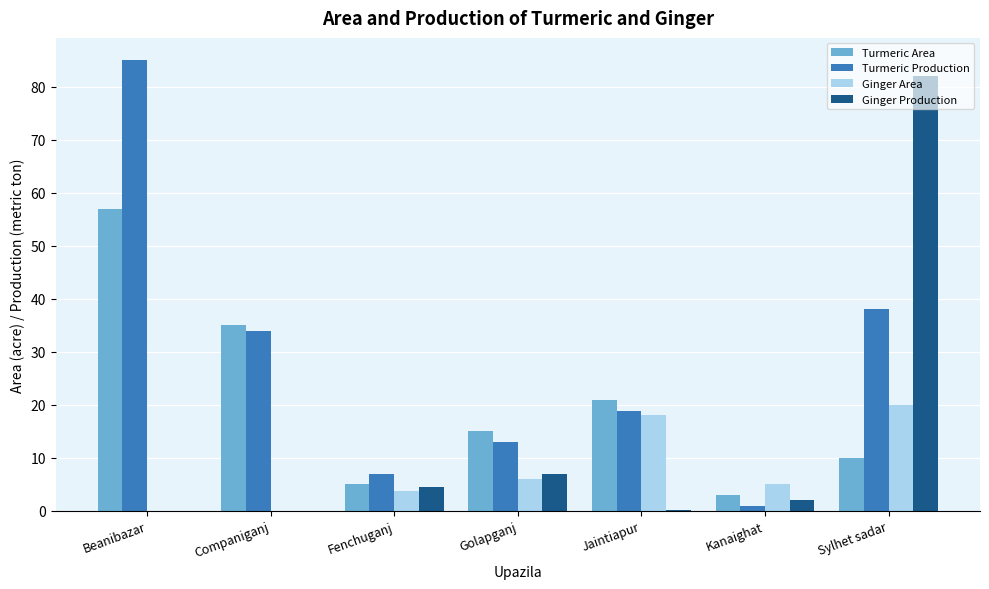

Which series has the largest range (max minus min)?

Turmeric Production